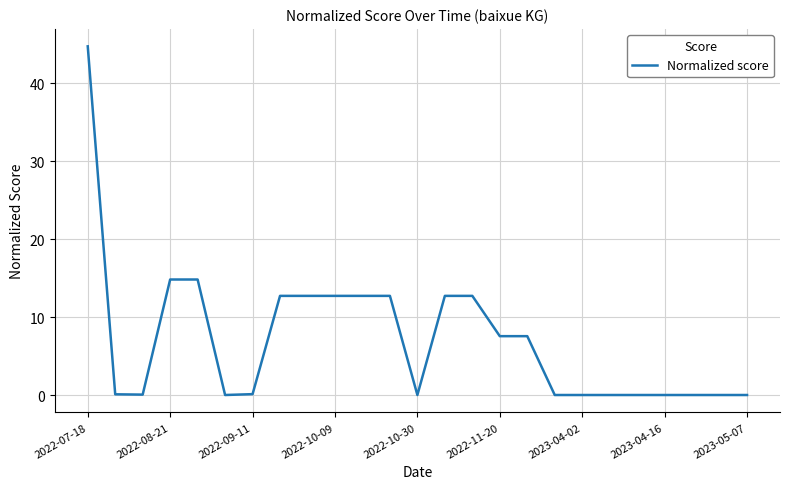

What is the maximum value shown in the chart?

44.7